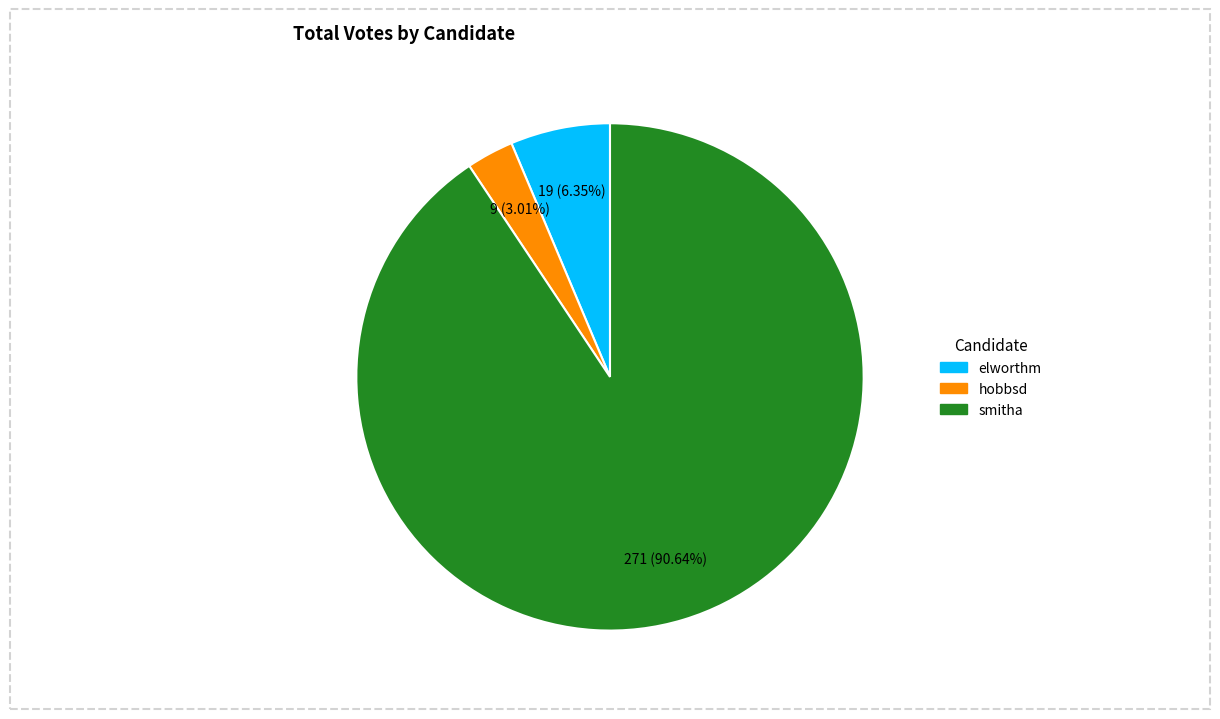

To the nearest percent, what is the difference between the elworthm and hobbsd slice percentages?

3%